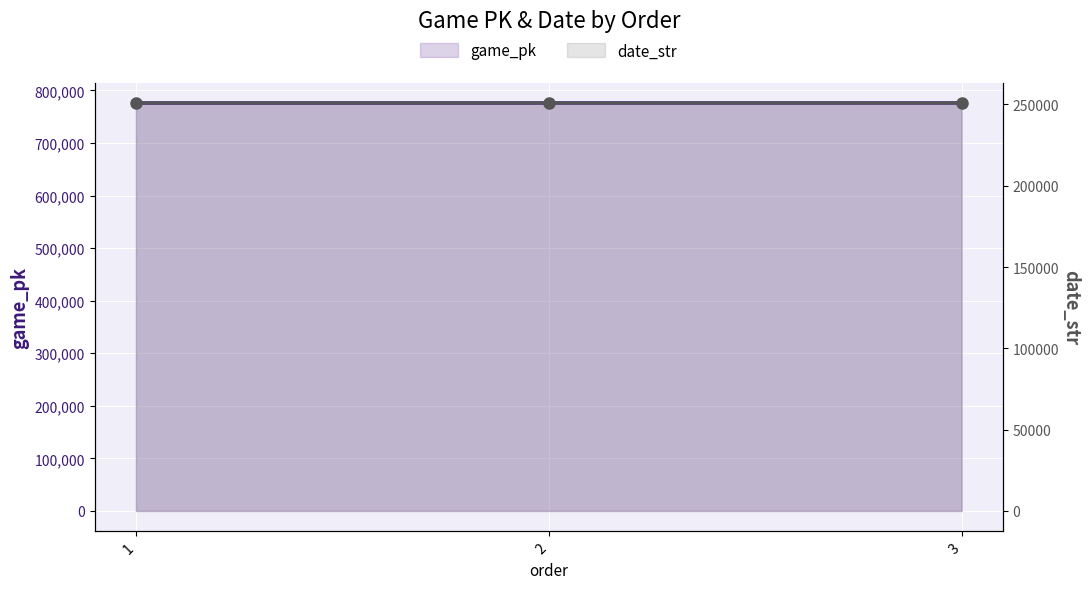

What is the difference between the highest and lowest values at 3?

525375